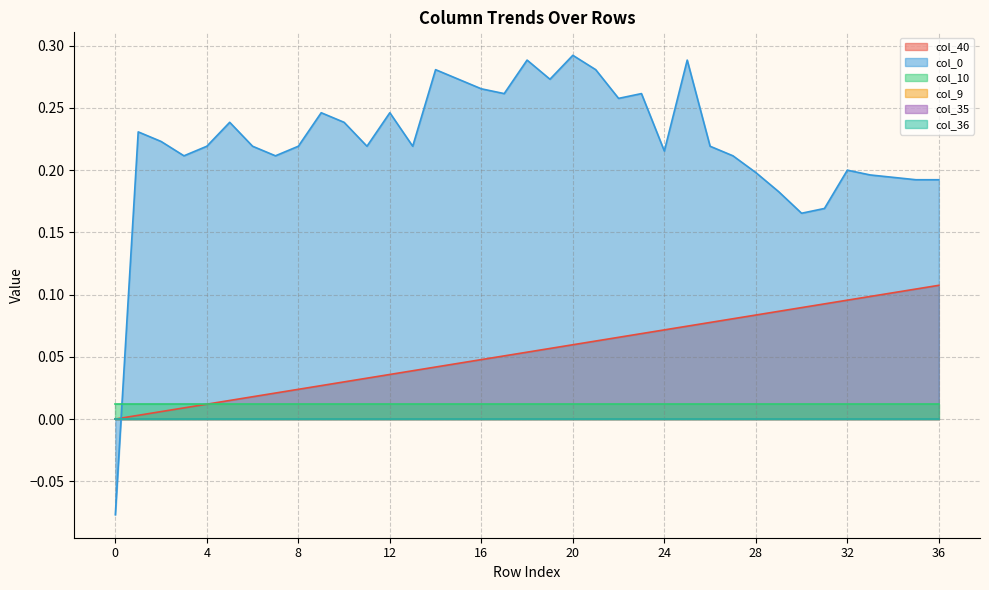

Does the chart display data point markers on the line(s)?

No